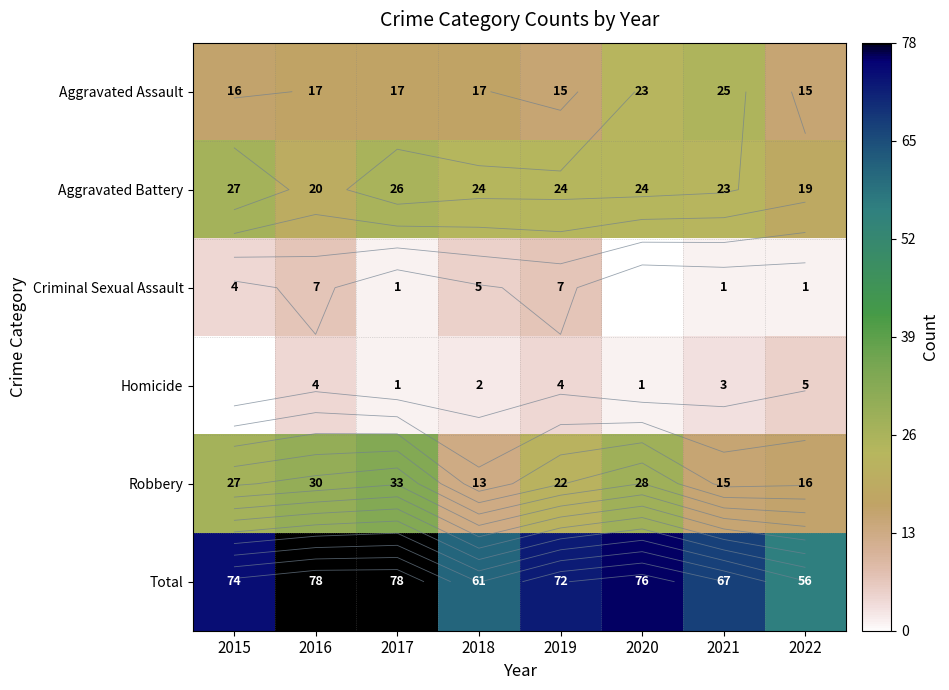

At which label is Criminal Sexual Assault closest to 4?

2015